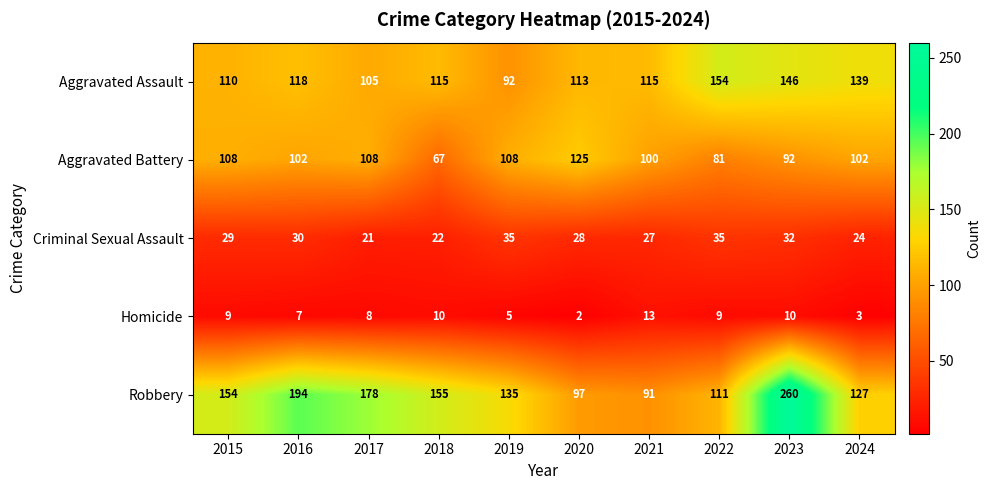

The value of Homicide at 2022 is 12. True or false?

False